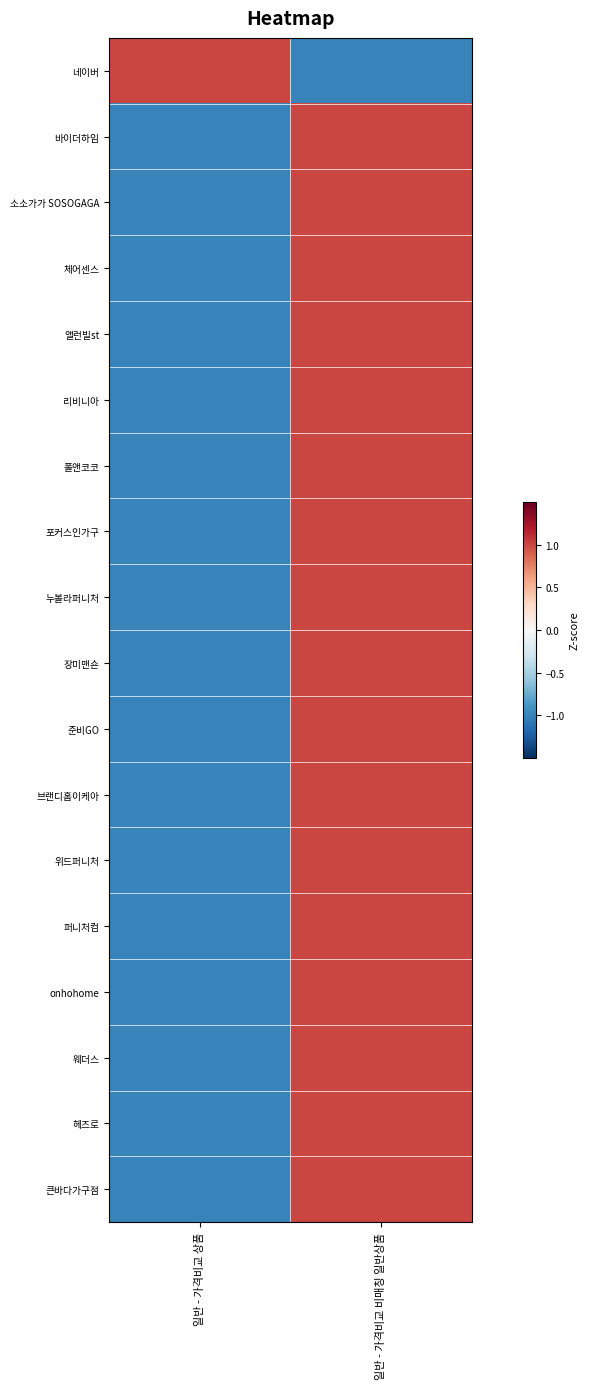

At which category is the sum across all series the highest?

일반 - 가격비교 비매칭 일반상품